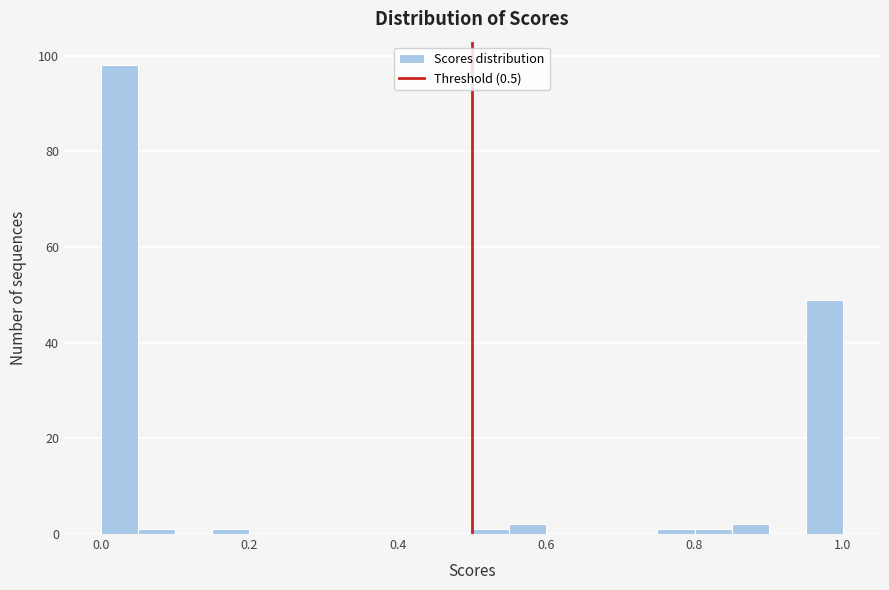

Read against the x-axis, roughly where is the centre of the tallest bar?

0.02